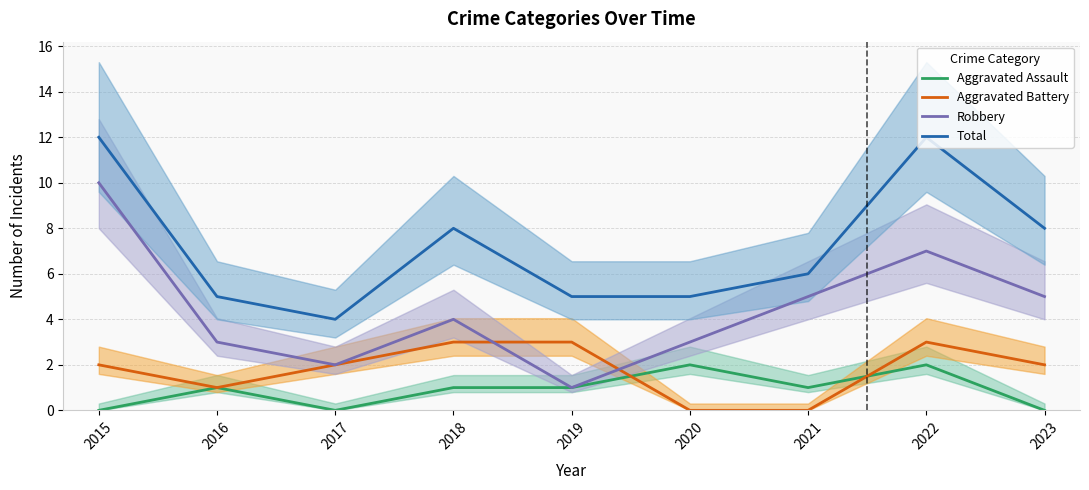

Does the chart display data point markers on the line(s)?

No